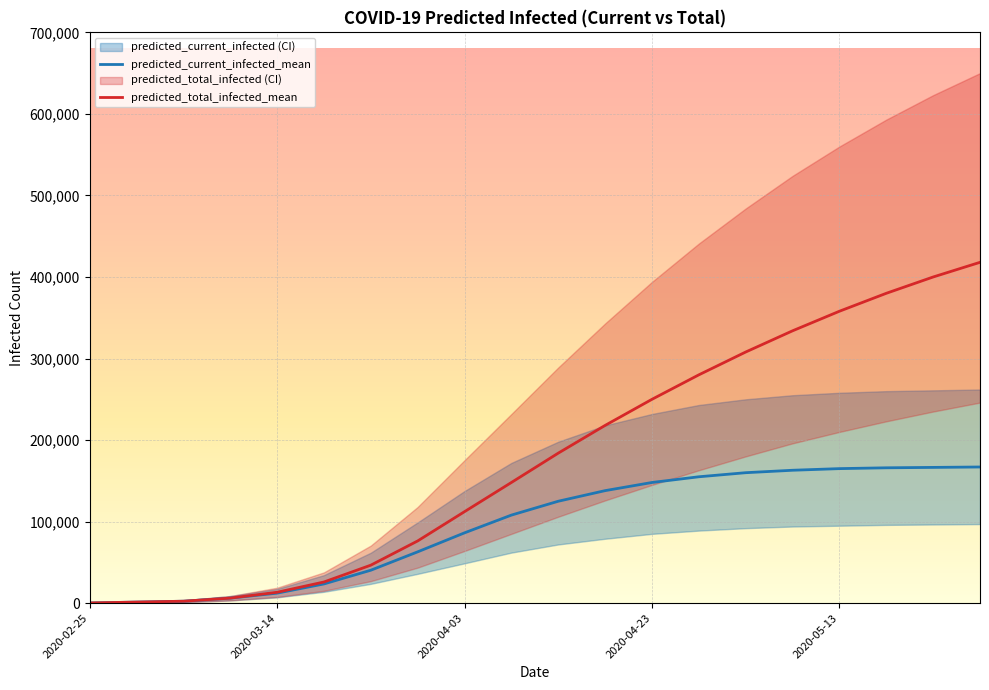

What is the difference between the predicted_total_infected_mean values at 2020-02-25 and 6?

46336